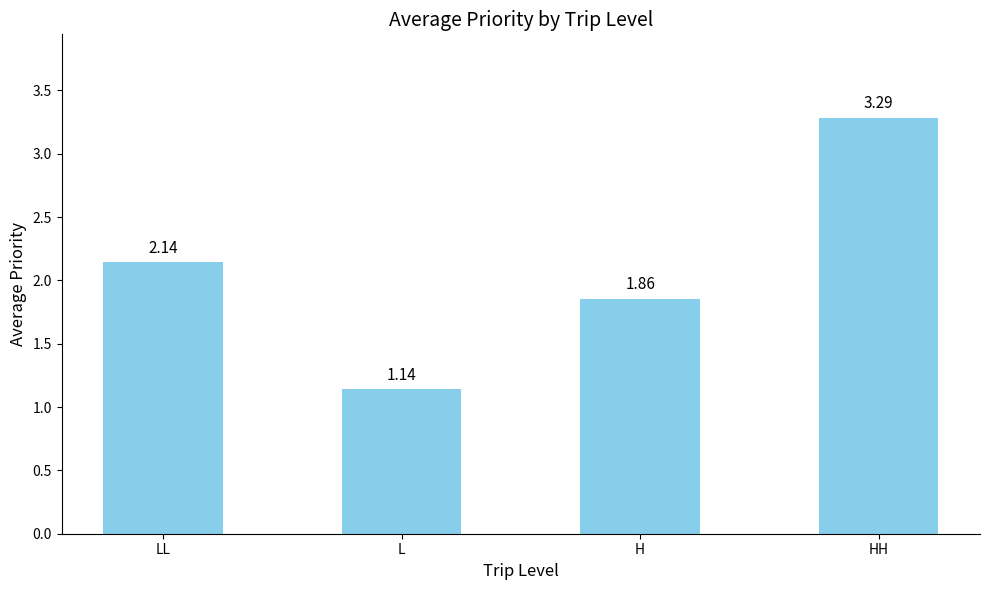

How many bars are there in total?

4